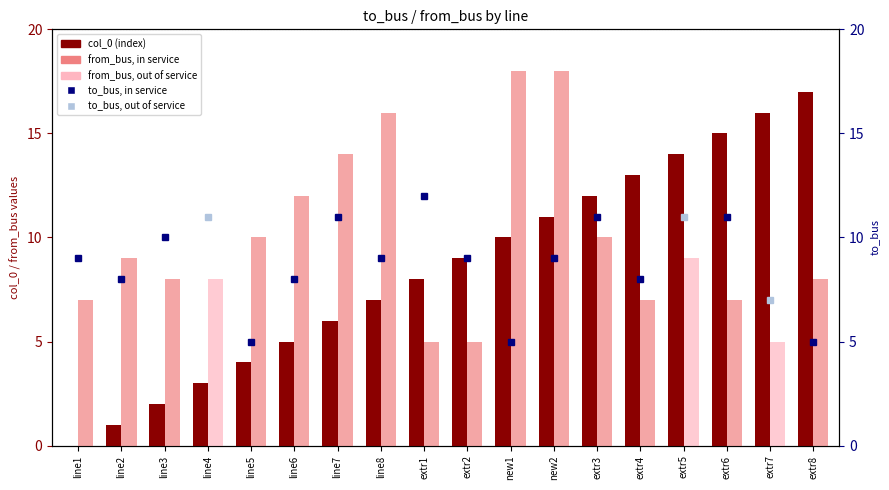

At which label does from_bus first exceed 9?

line5